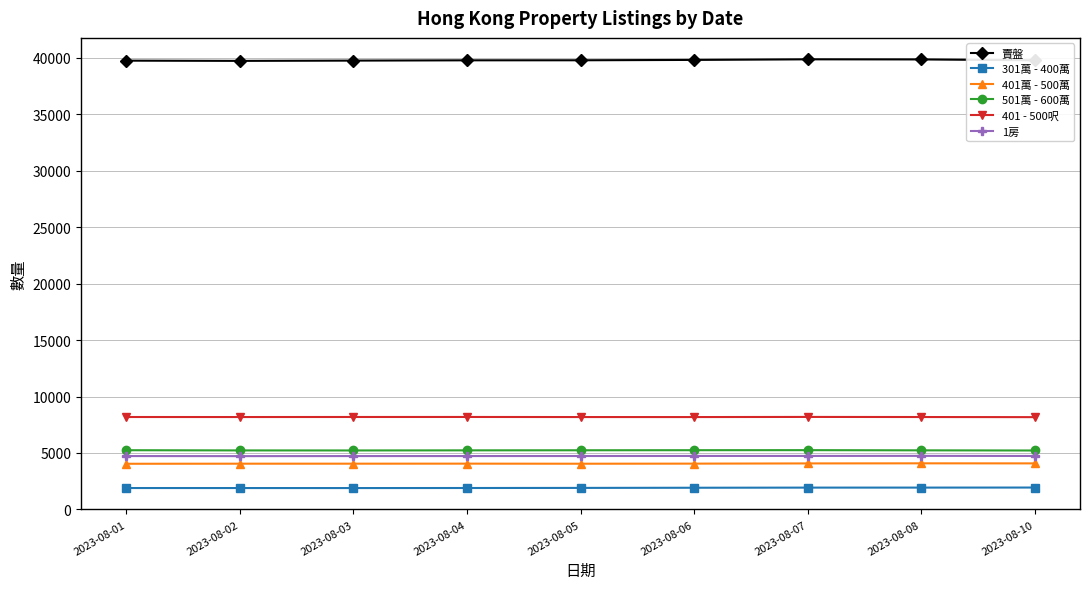

What is the value of the 1房 point at the 5th from the left?

4732